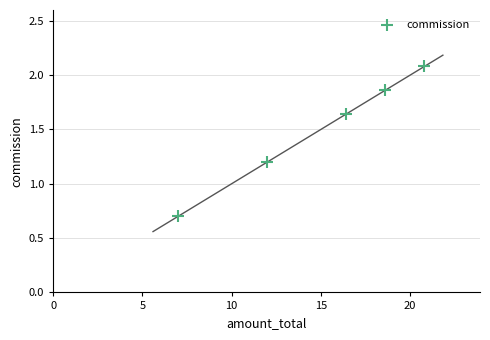

What is the range of Y values (max minus min)?

1.4